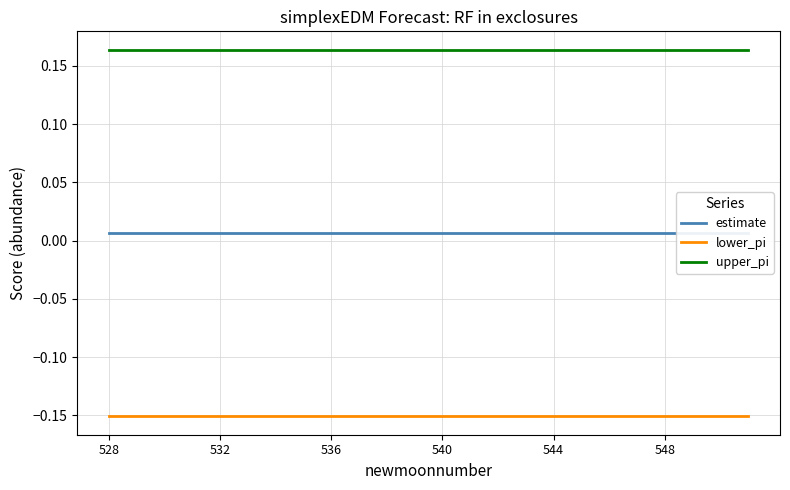

True or false: lower_pi has a value of -0.2 at 10.

False